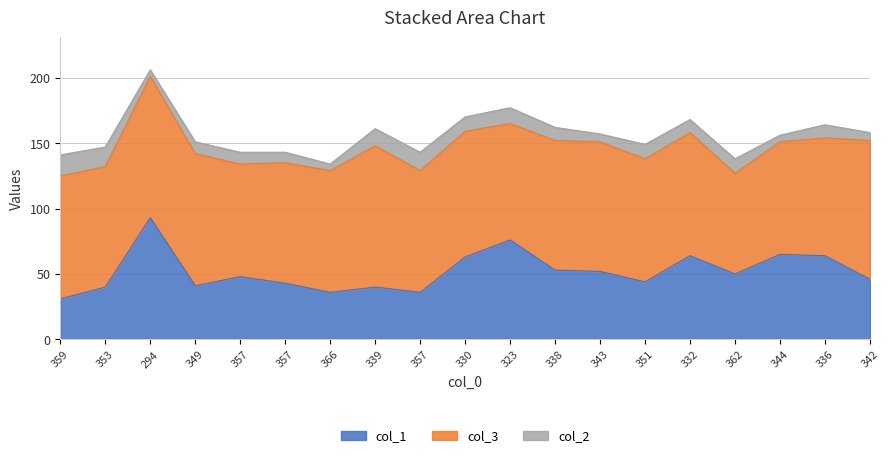

True or false: col_1 has more than 0 points higher than both neighbors.

True